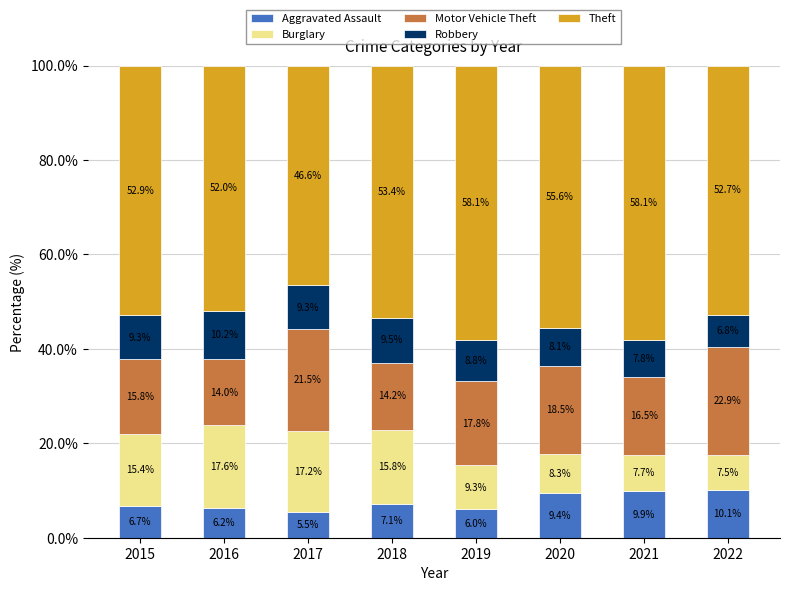

The Aggravated Assault series shows 14.6 at 2020. True or false?

False